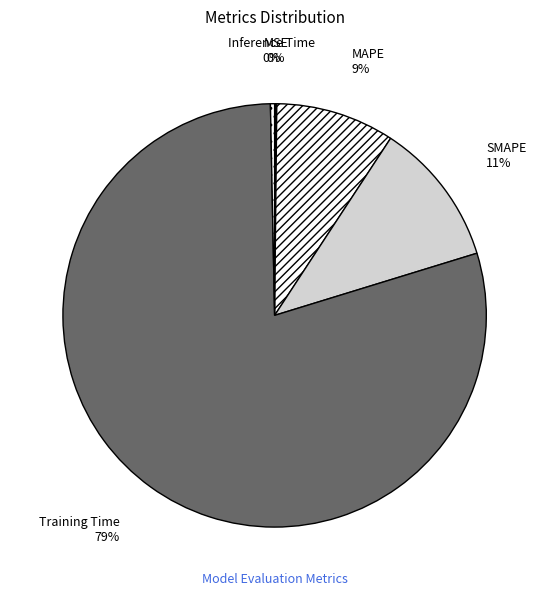

Which slice is the largest?

Training Time